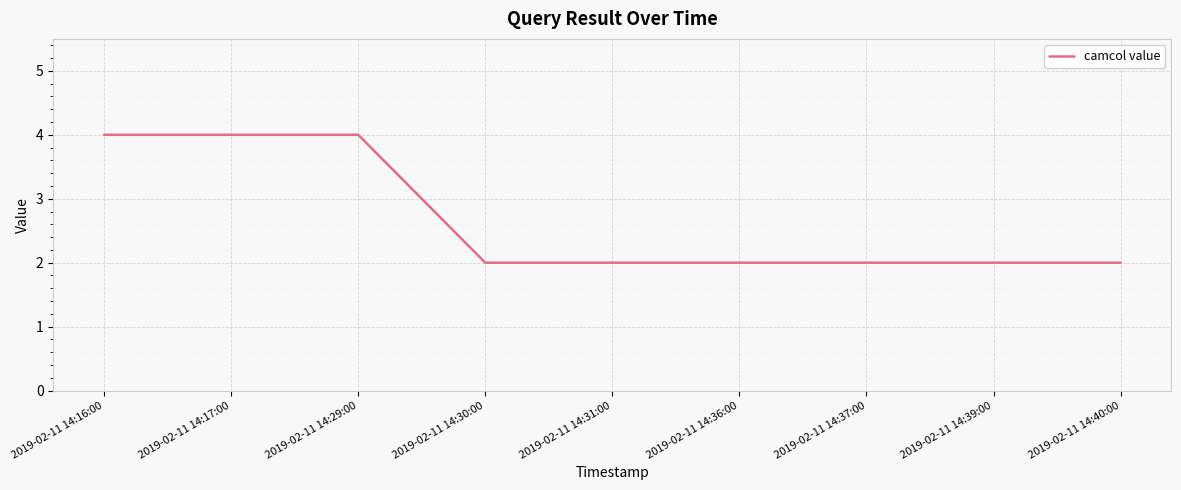

Read the value at 2019-02-11 14:29:00.

4